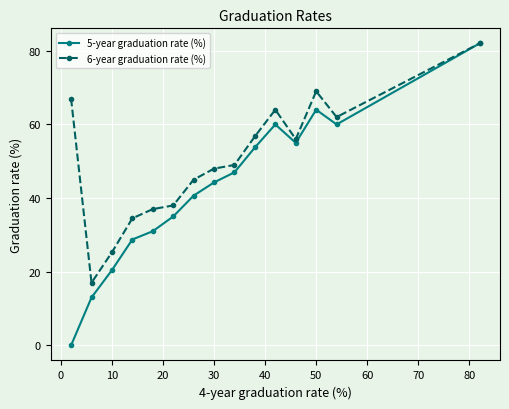

What is the difference between the maximum and second lowest values in the 5-year graduation rate (%) series?

69.0